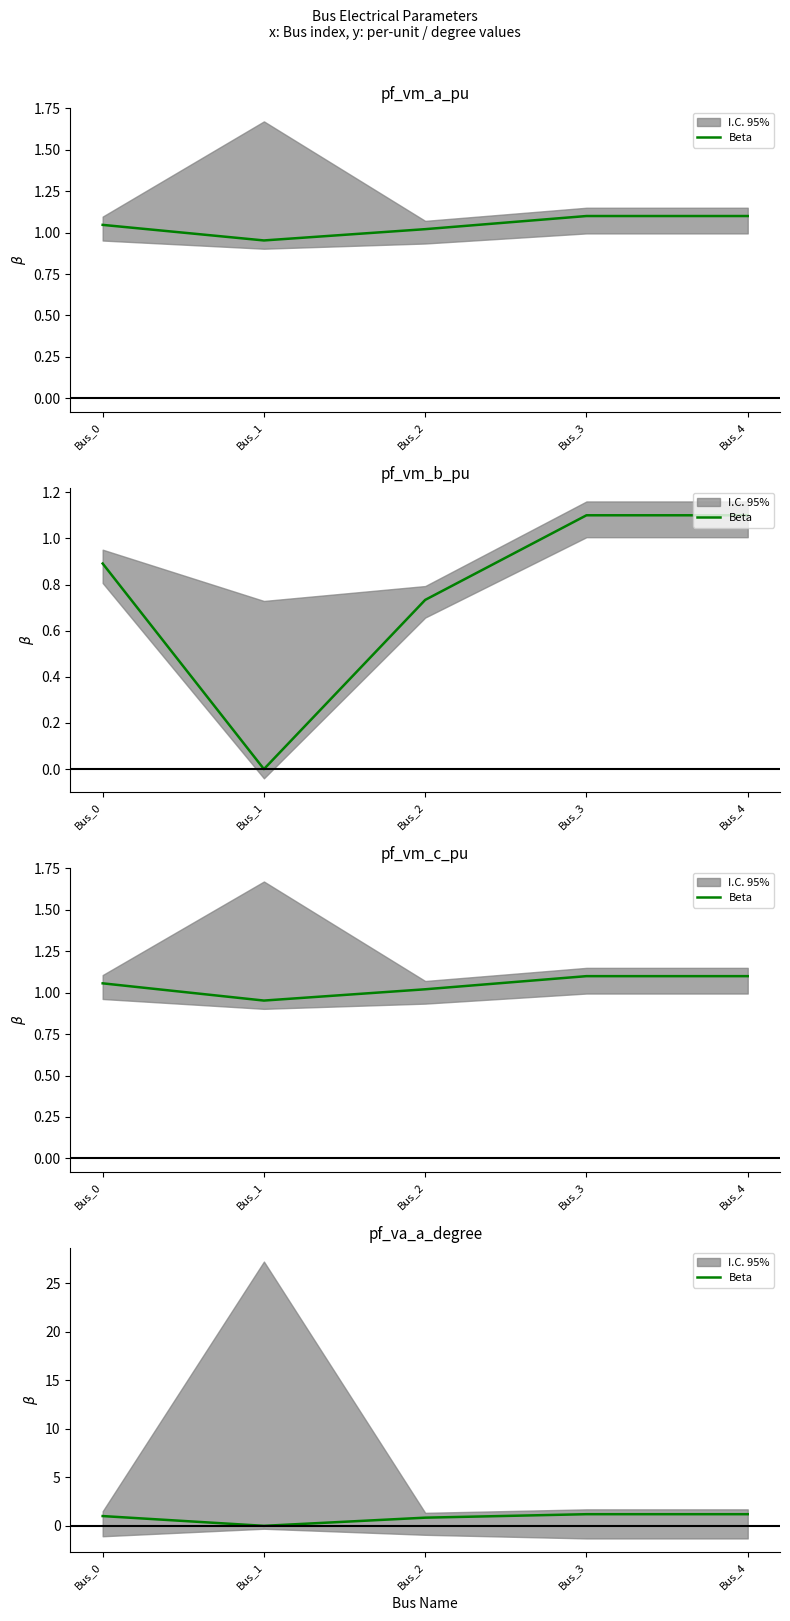

What is the sum of all values?

4.2